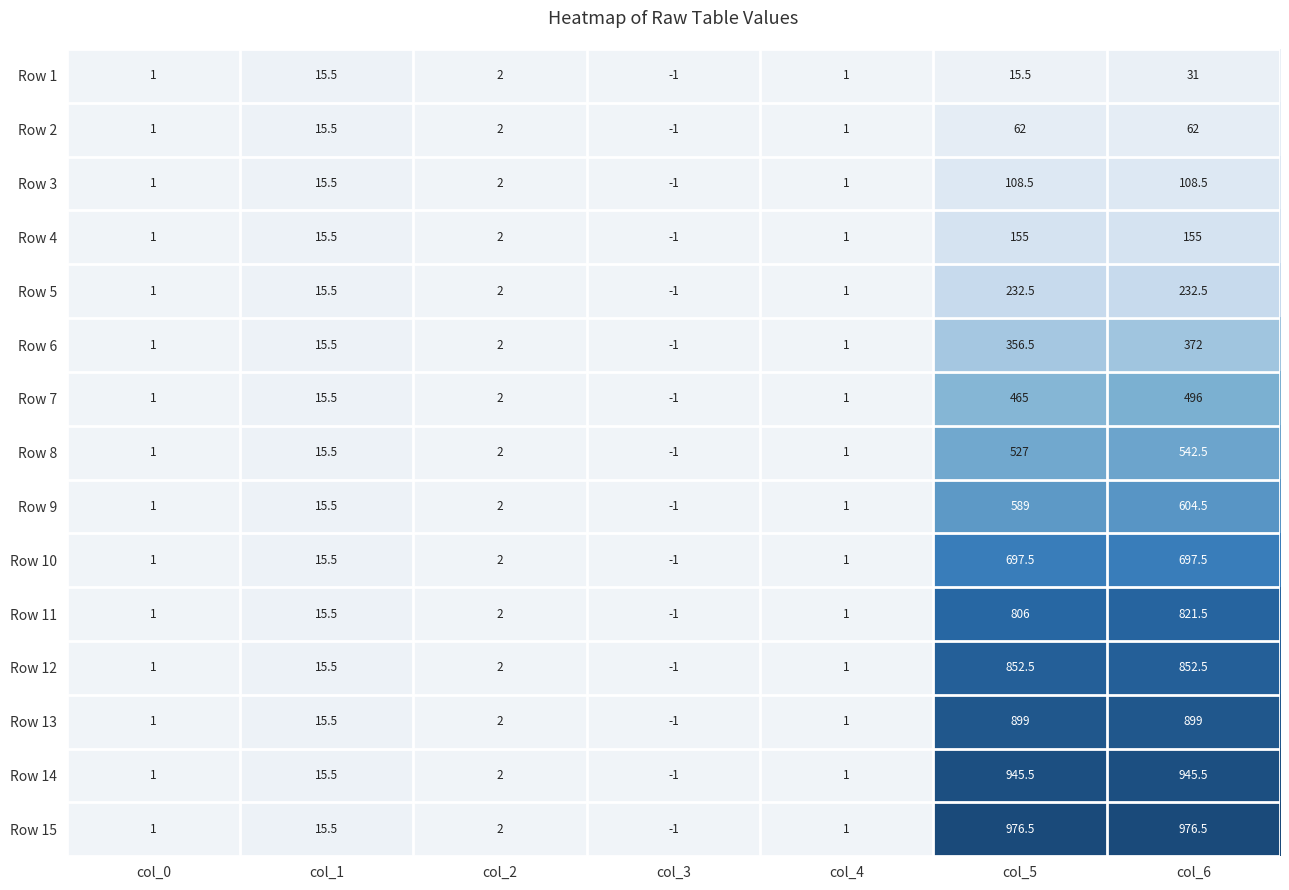

Where does the Row 10 series first go above 2?

col_1